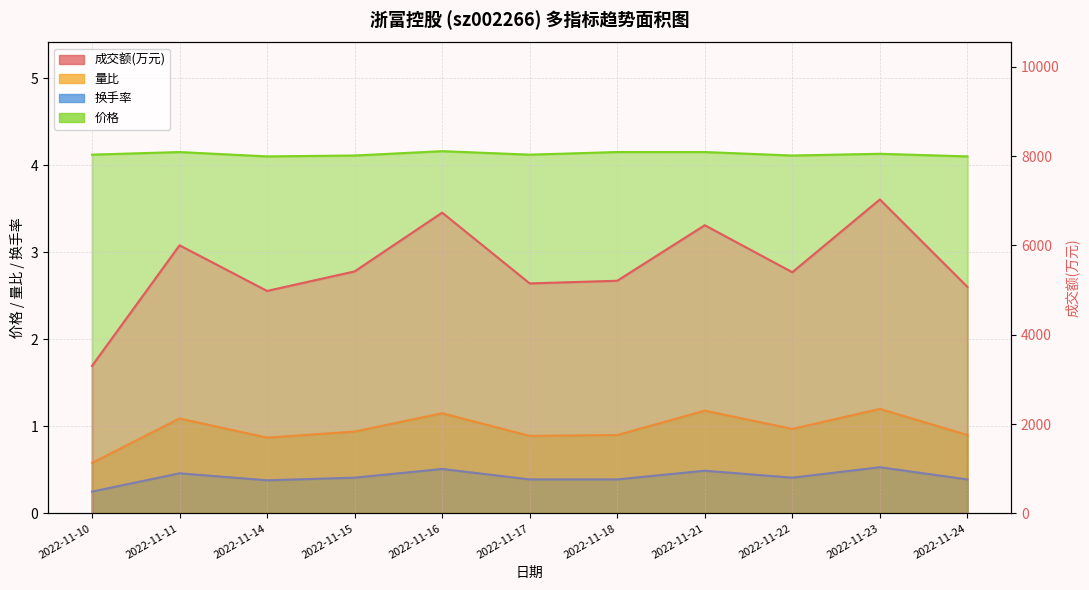

What is the value of the 换手率 point at the 7th from the left?

0.4